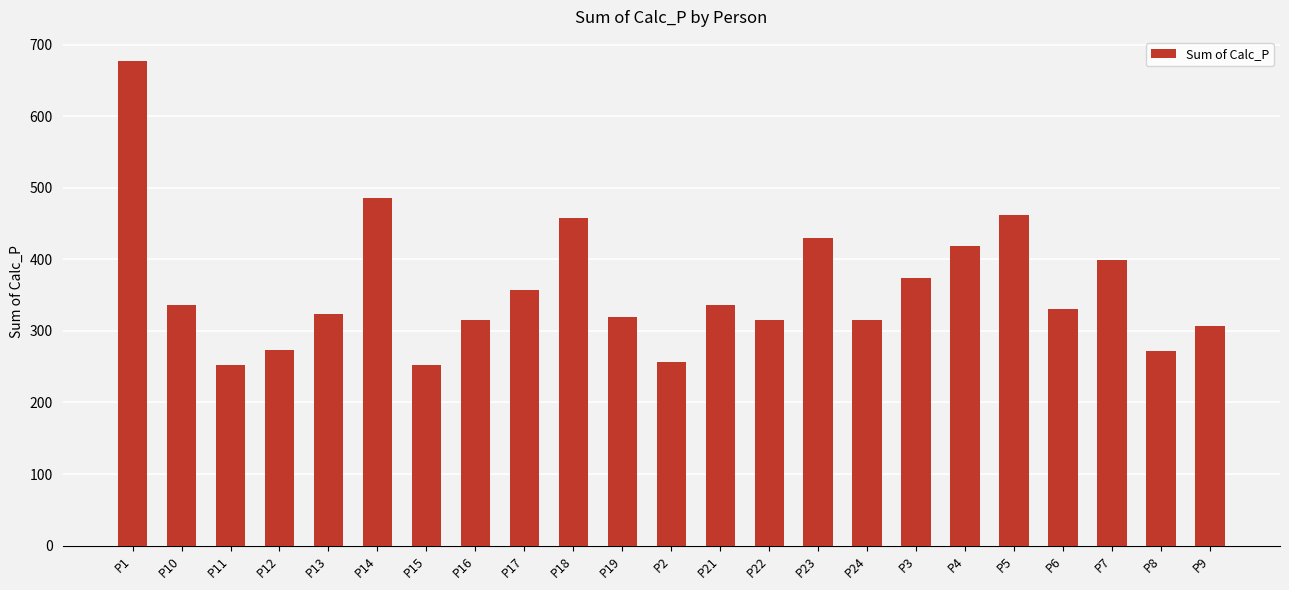

What is the smallest value displayed?

252.0